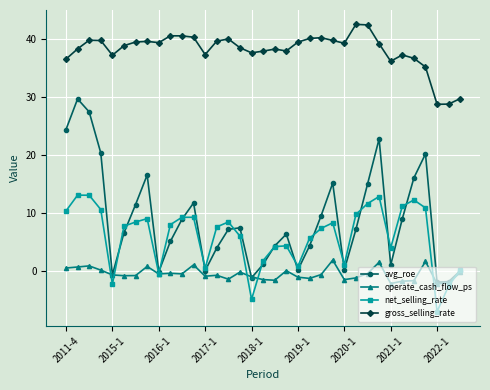

What is the difference between the maximum and minimum values in the avg_roe series?

31.6